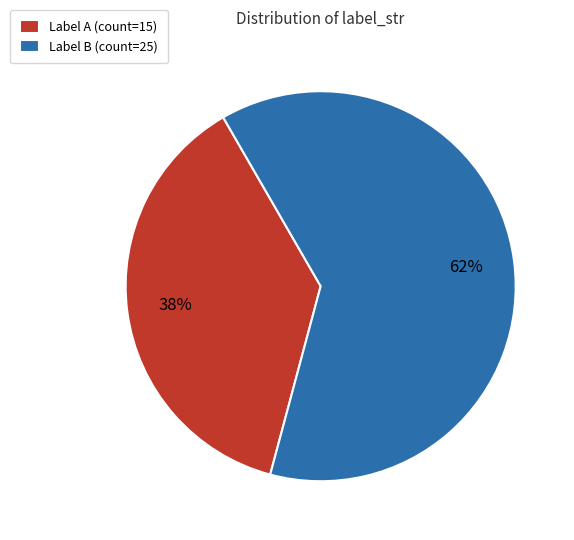

How many segments does this pie chart have?

2